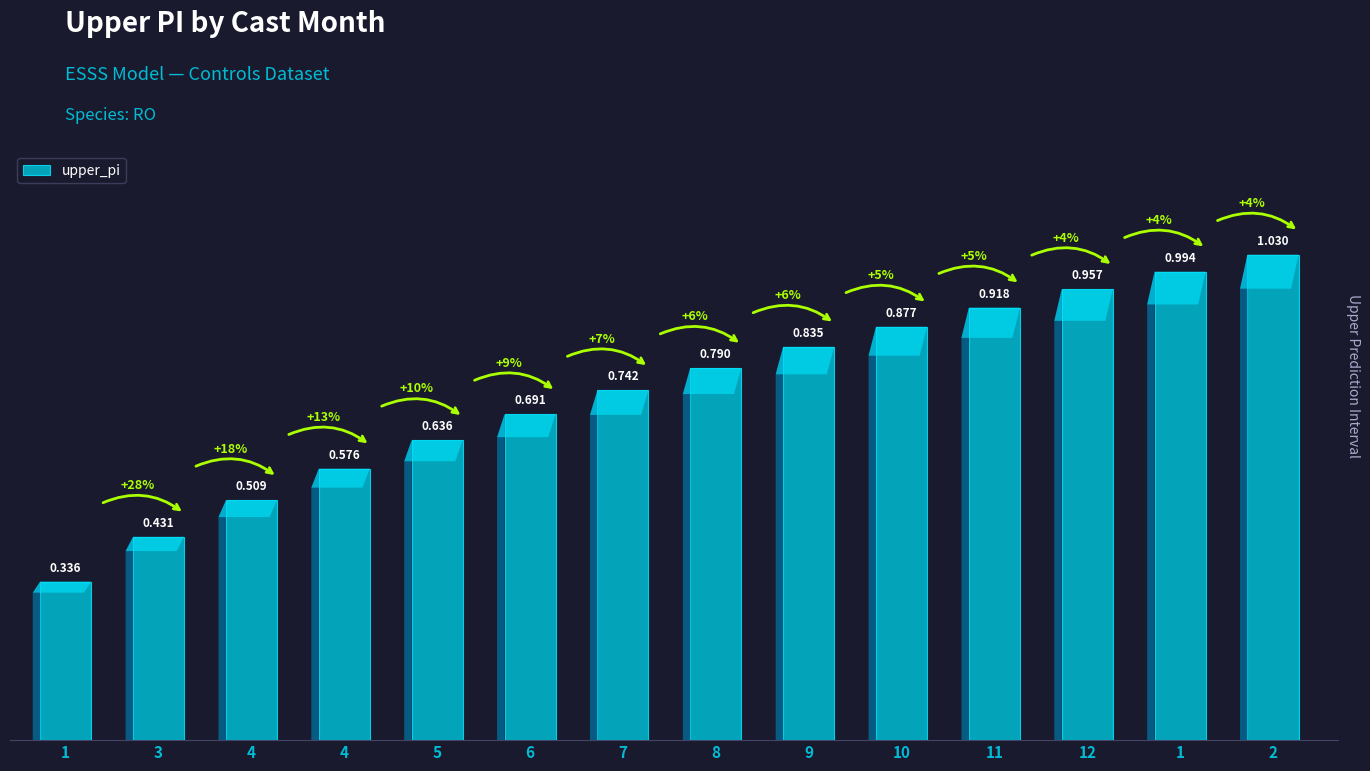

Reading left to right, extract all data points from this chart.

1=0.3	3=0.4	4=0.5	4=0.6	5=0.6	6=0.7	7=0.7	8=0.8	9=0.8	10=0.9	11=0.9	12=1.0	1=1.0	2=1.0